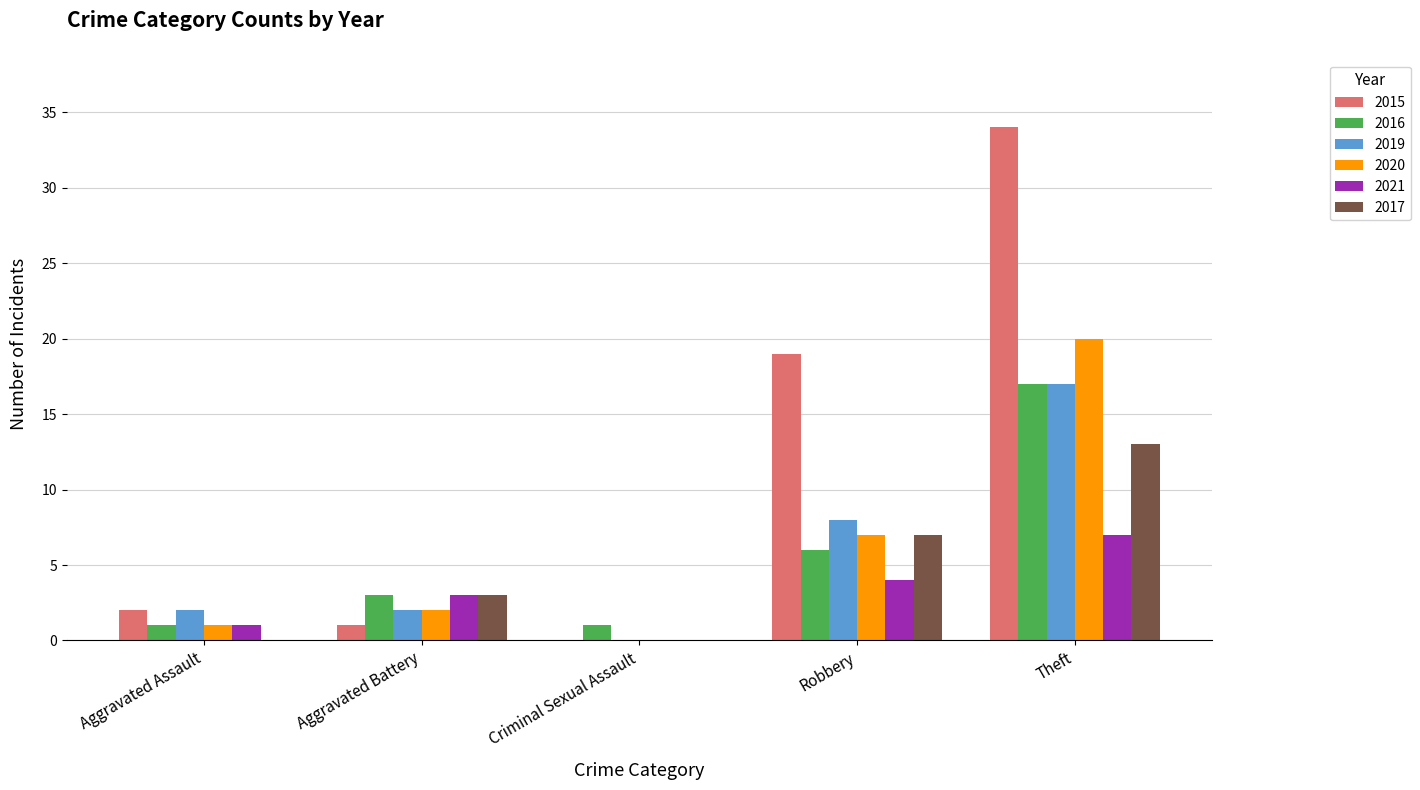

Does the chart contain stacked bars?

No